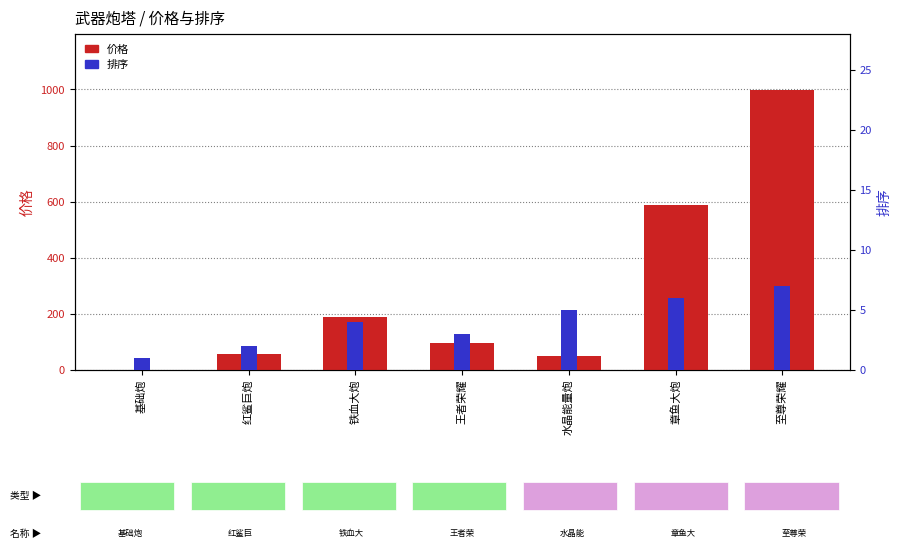

Reading right to left, what are all the values shown in this chart?

价格: 998	588	50	98	188	58	0
排序: 7	6	5	3	4	2	1